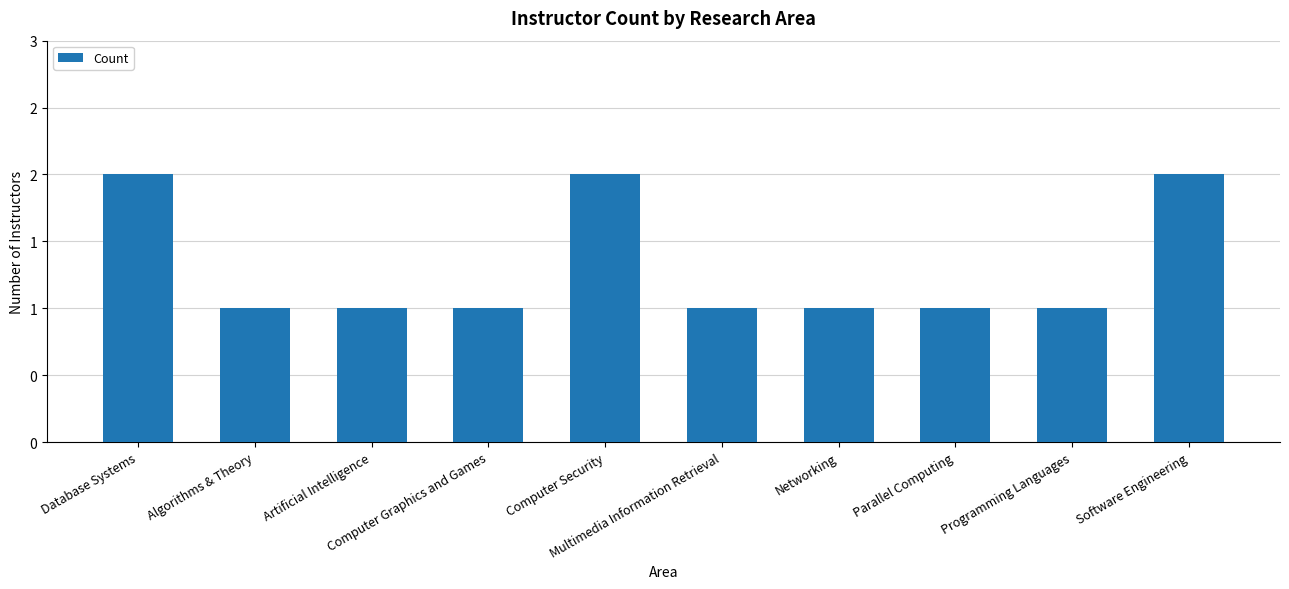

Rank the categories by value from lowest to highest.

Algorithms & Theory, Artificial Intelligence, Computer Graphics and Games, Multimedia Information Retrieval, Networking, Parallel Computing, Programming Languages, Database Systems, Computer Security, Software Engineering